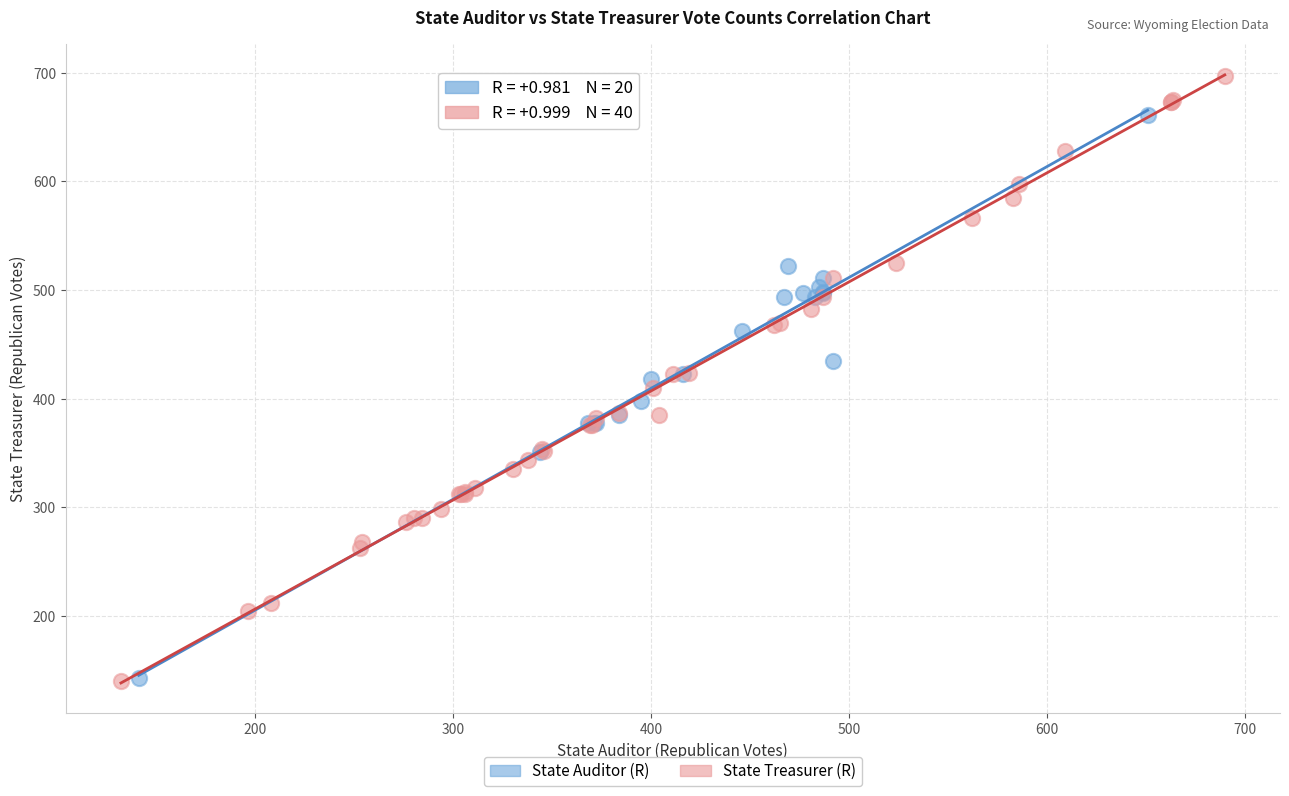

Which series reaches the maximum Y coordinate?

State Treasurer (R)